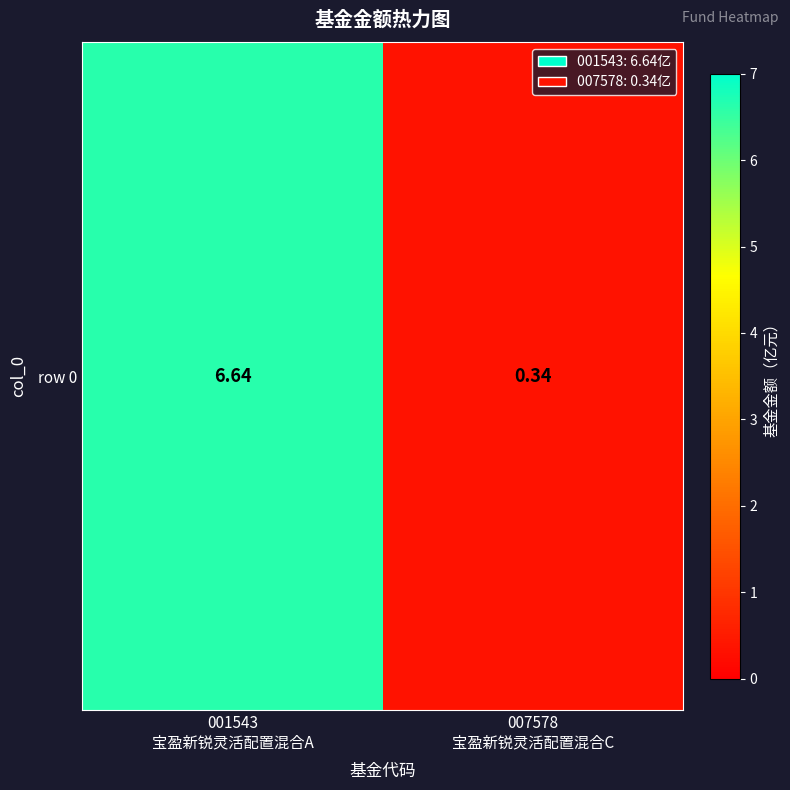

Which has a higher value, 007578
宝盈新锐灵活配置混合C or 001543
宝盈新锐灵活配置混合A?

001543
宝盈新锐灵活配置混合A